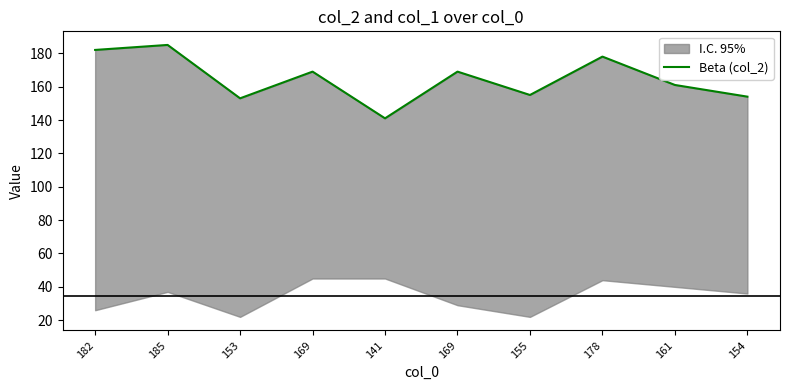

What is the difference between the values at 182 and 161?

21